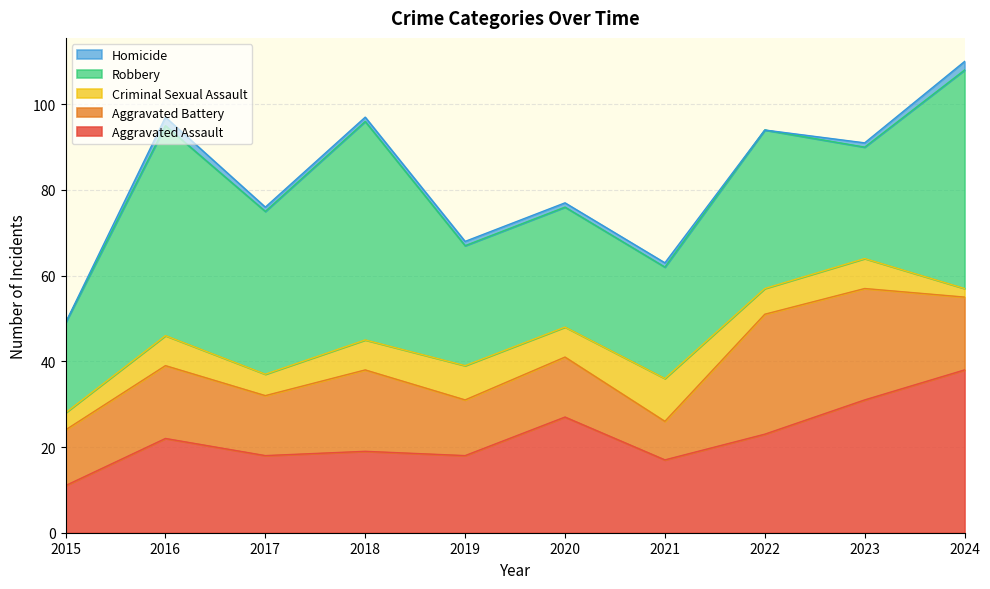

Where is the first local maximum for Aggravated Battery?

2016